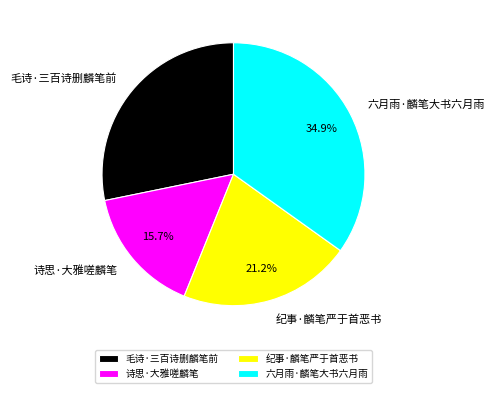

True or false: 毛诗·三百诗删麟笔前 accounts for 33% of the total.

False